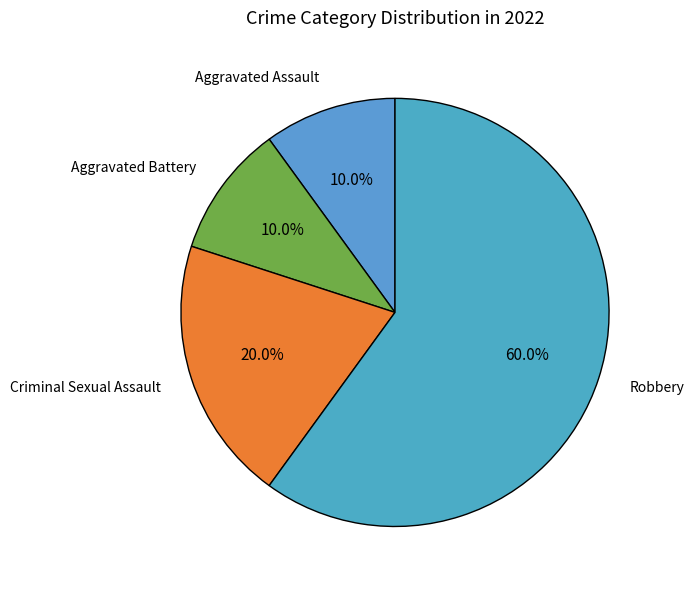

How many segments does this pie chart have?

4